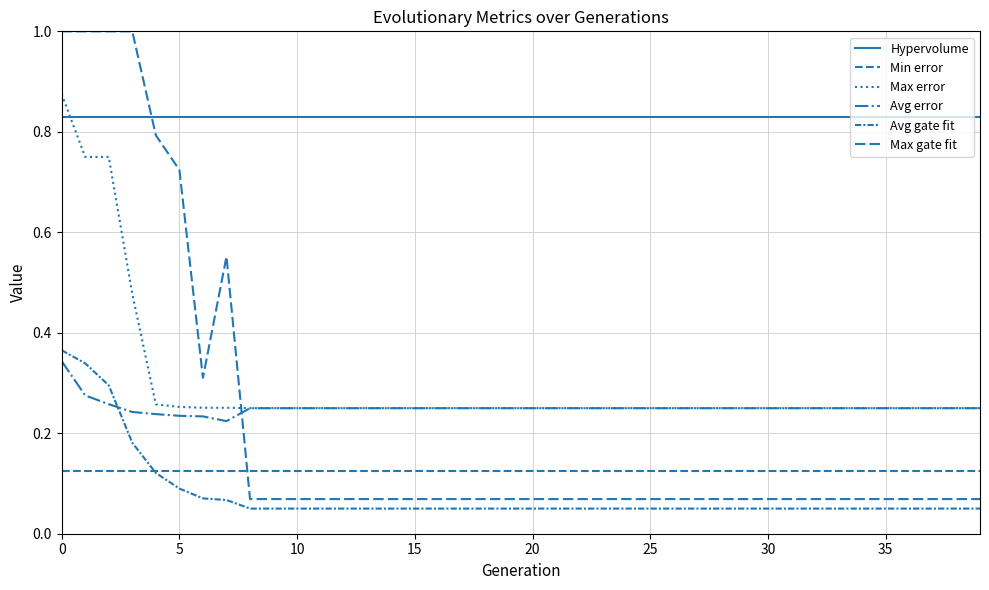

Which series has the widest spread of values?

Max gate fit